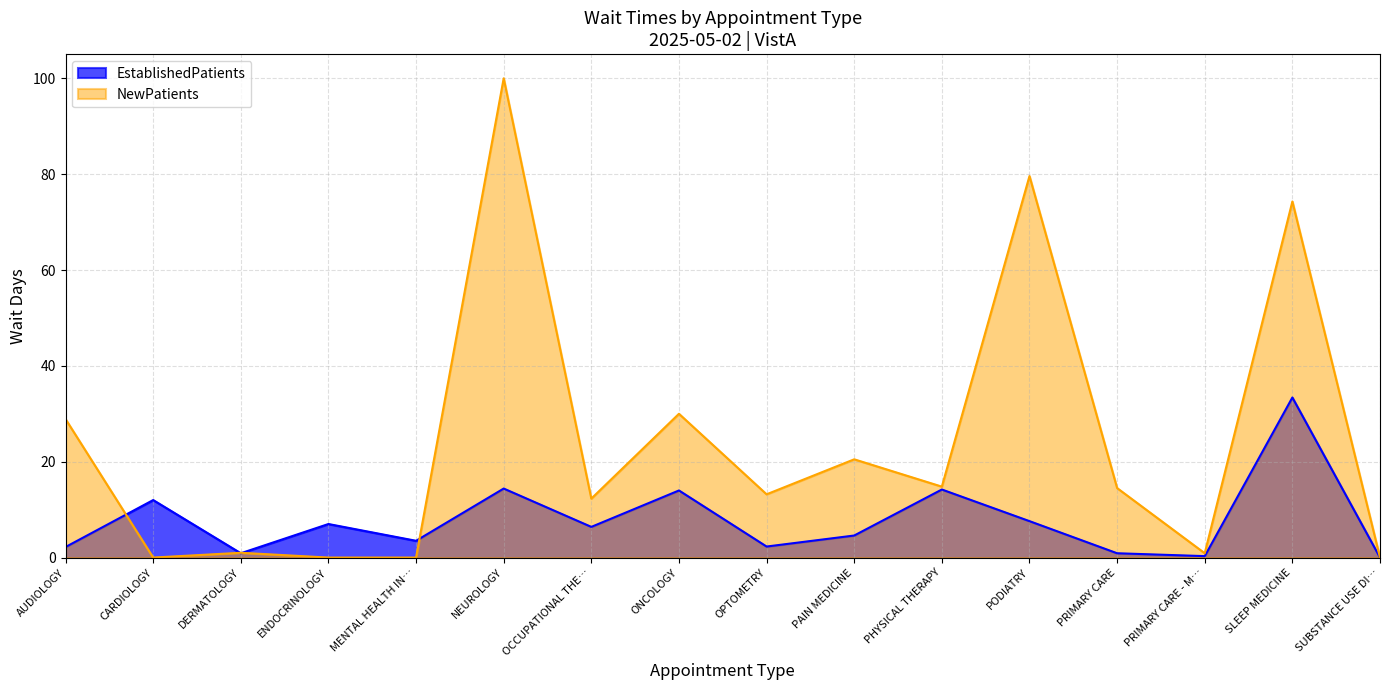

At which label does NewPatients reach its peak?

NEUROLOGY